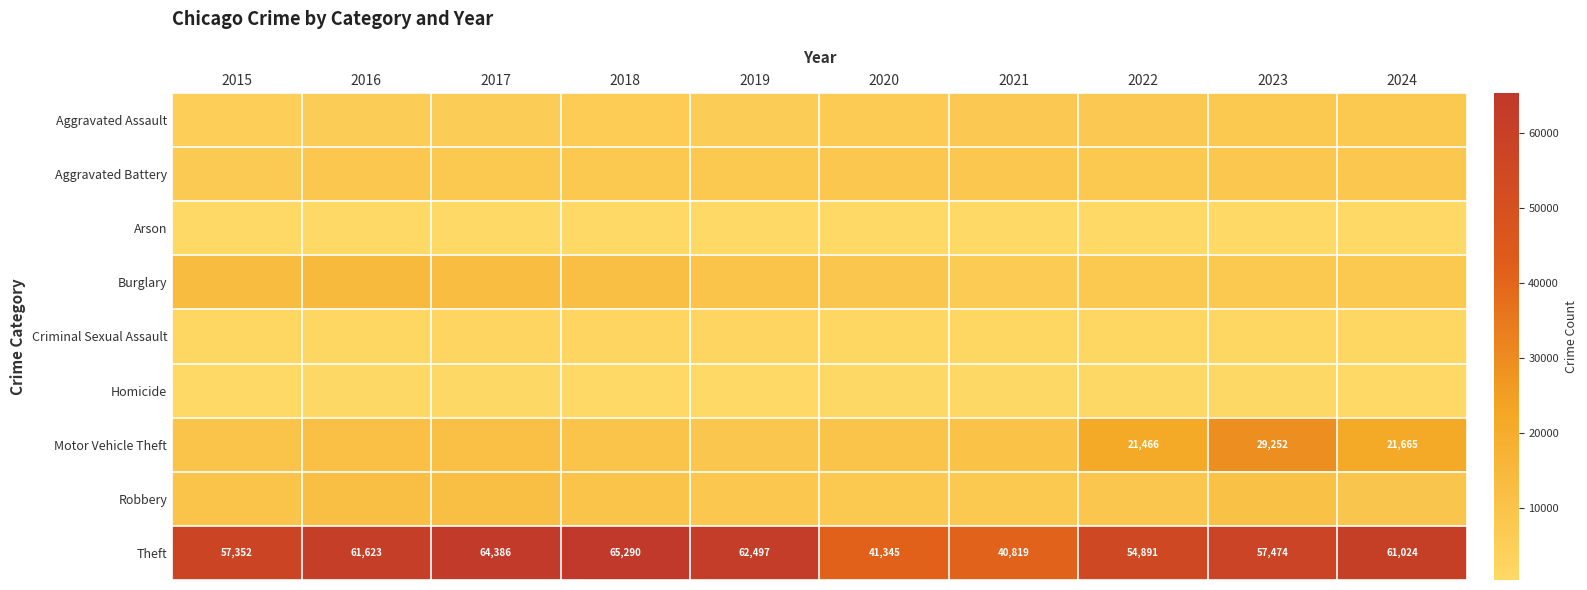

What is the approximate value of Theft at 2022, to the nearest 100?

54900